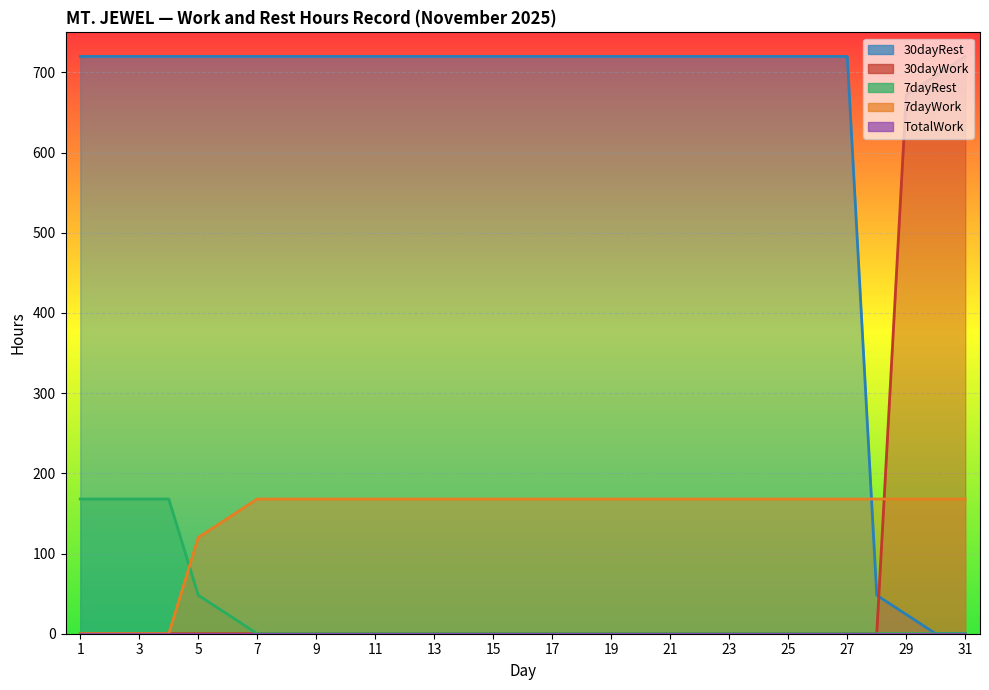

True or false: 30dayWork has a value of -427 at 10.

False